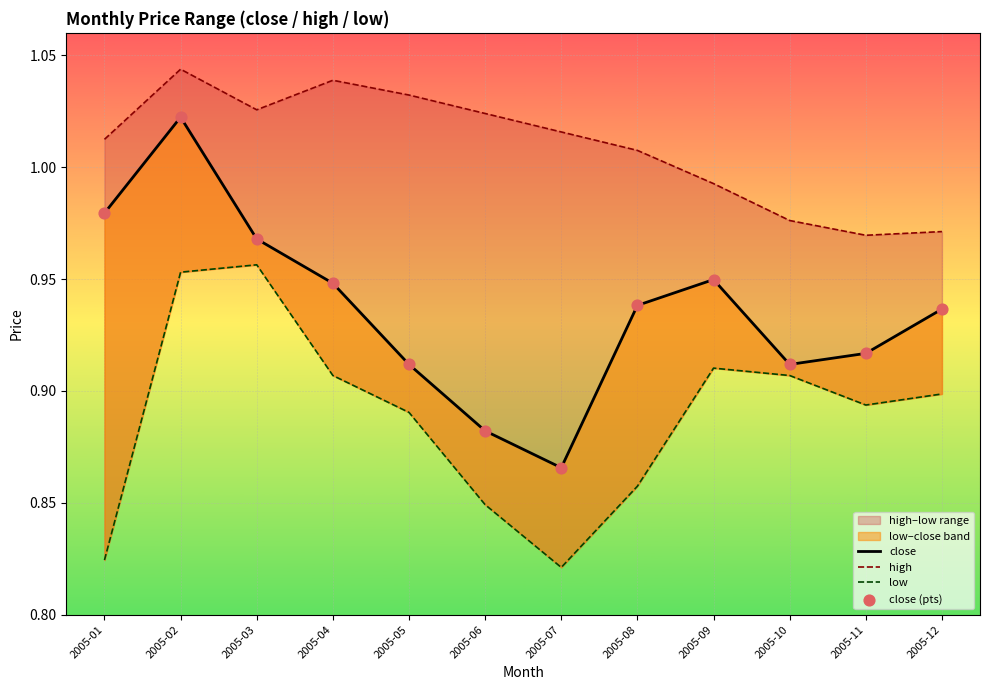

At how many categories does at least one series exceed 0?

12